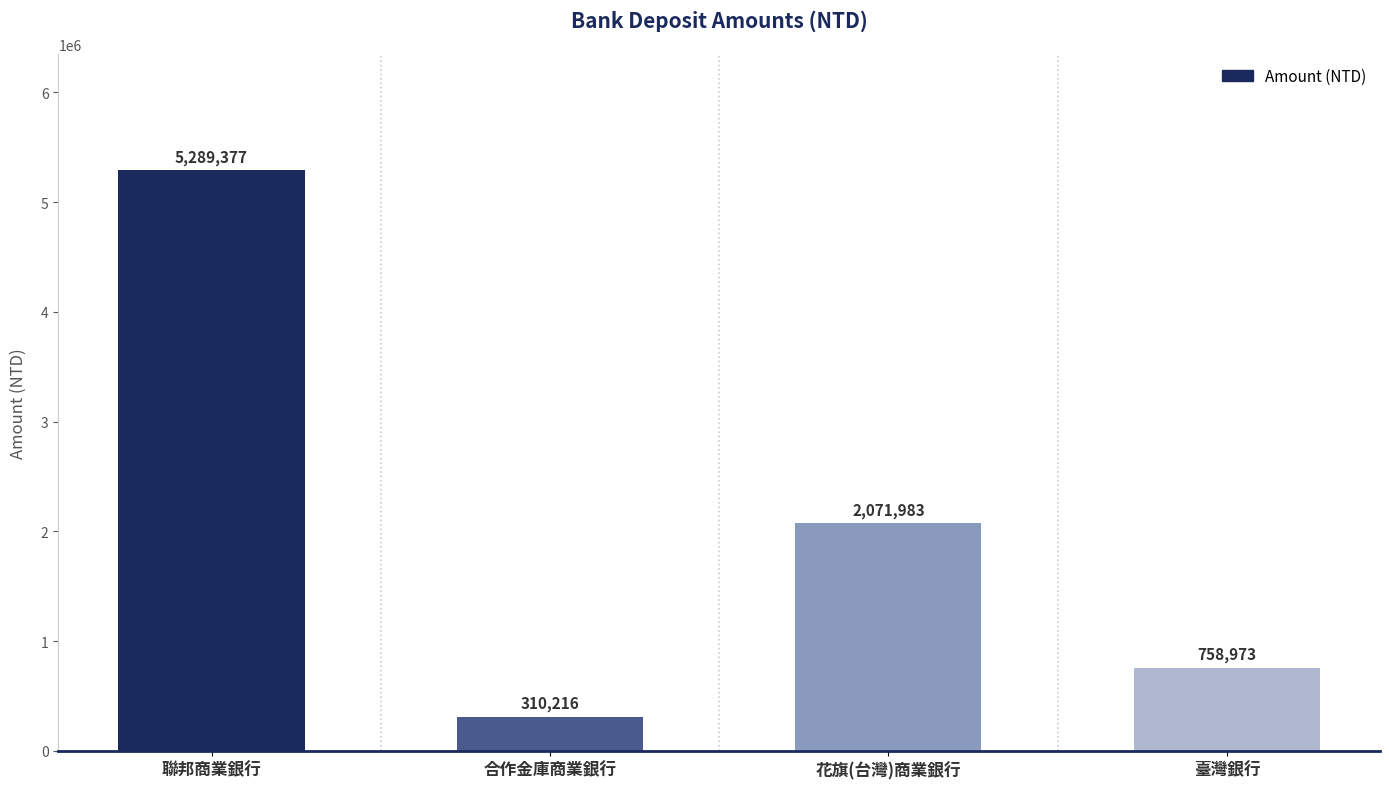

Rank the categories by value from highest to lowest.

聯邦商業銀行, 花旗(台灣)商業銀行, 臺灣銀行, 合作金庫商業銀行